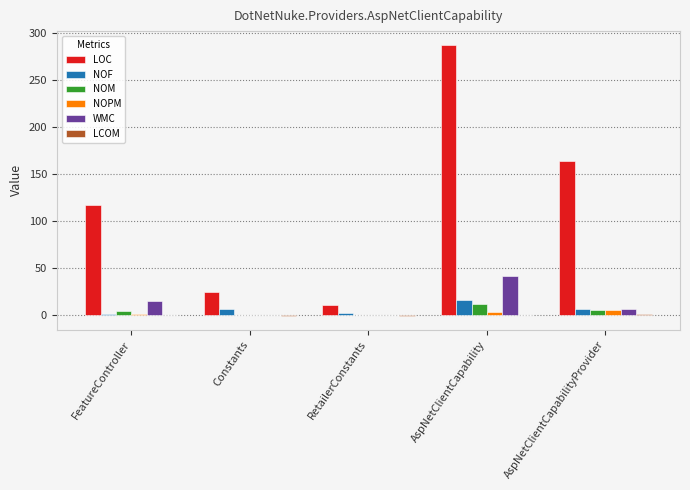

Are the bars grouped side by side (vs. stacked)?

Yes